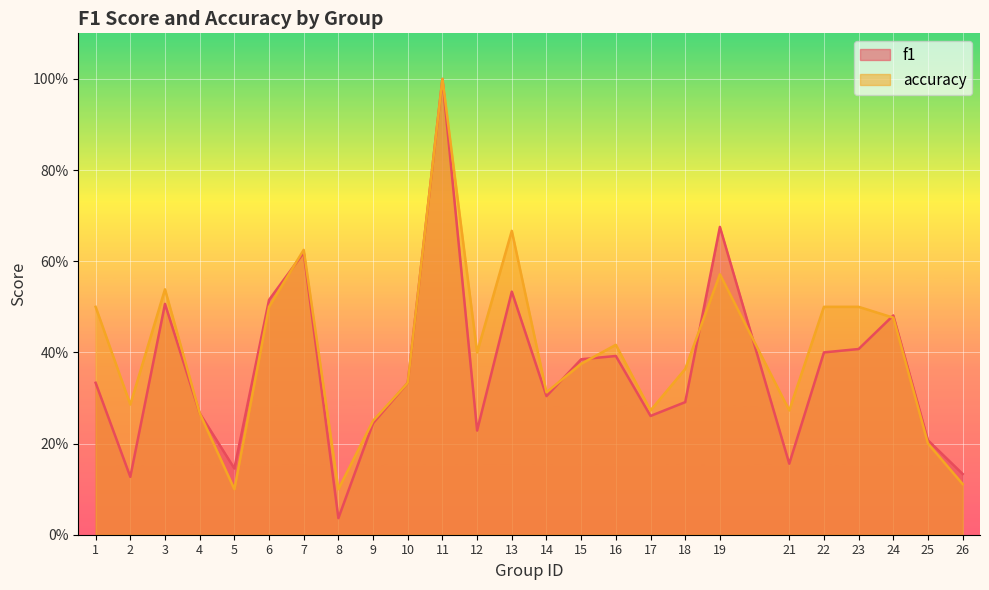

At which label does f1 reach its minimum?

8